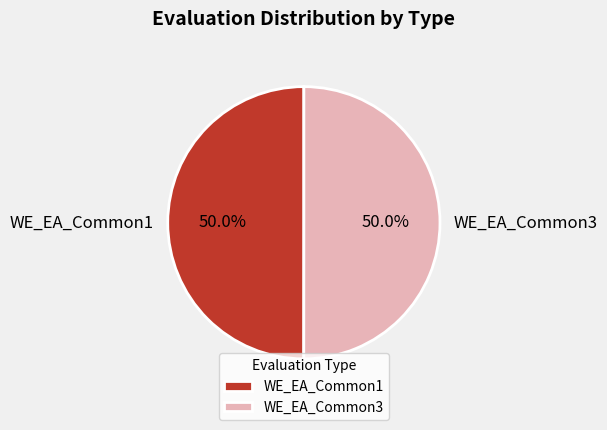

What portion of the pie excludes WE_EA_Common1?

50.0%